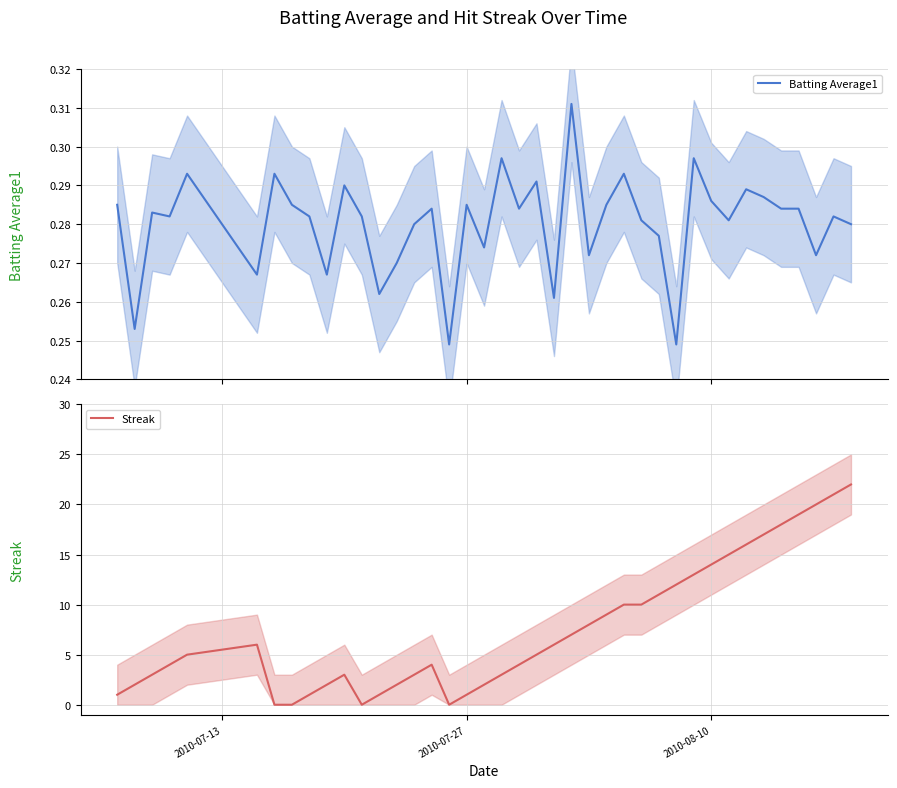

What is the difference between the maximum and minimum values in the Batting Average1 series?

0.1